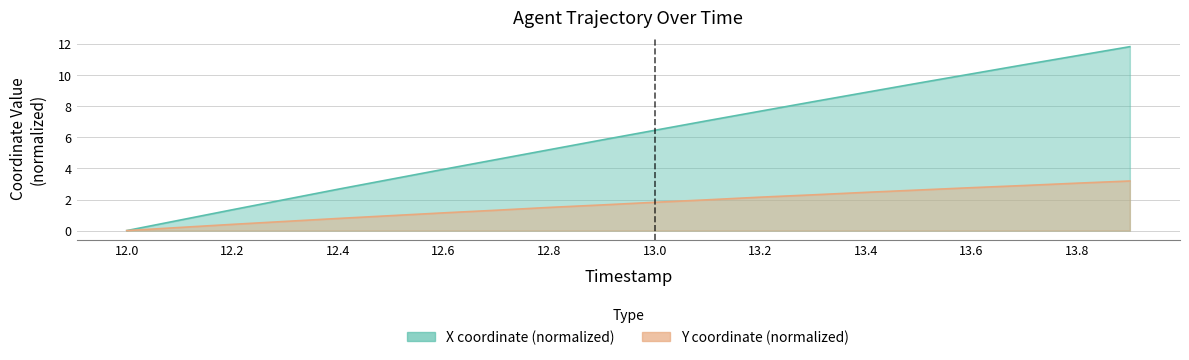

Which category has the highest value across all series?

13.9